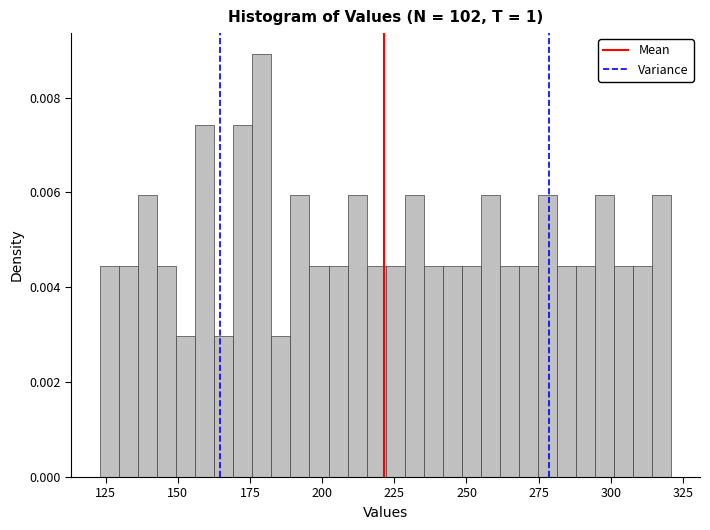

Around what value on the x-axis is the tallest bar? Give the approximate position of its centre, as read against the axis.

180